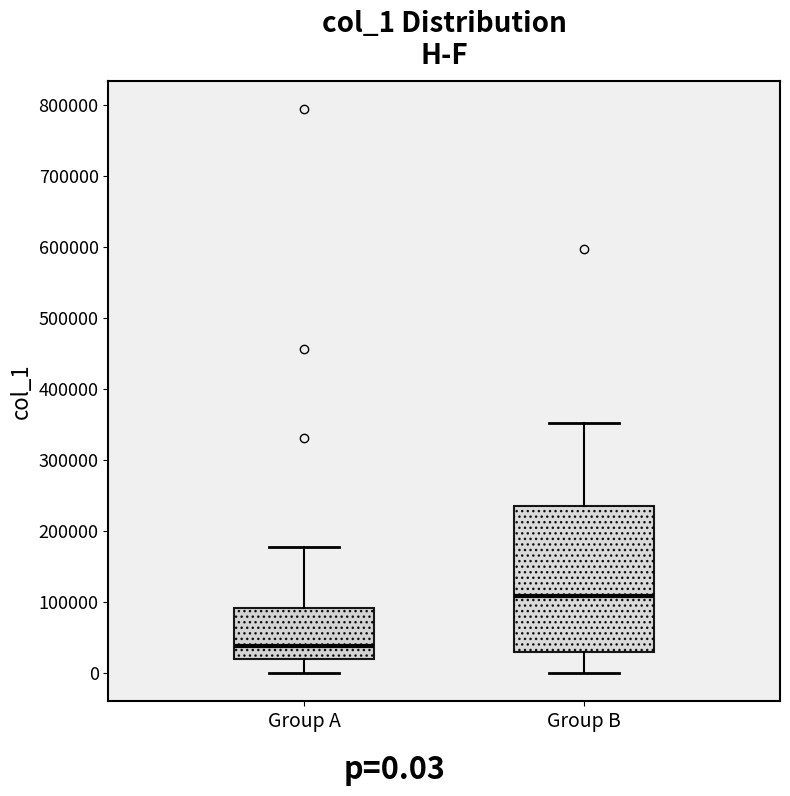

Where does the upper whisker of the box for Group B end on the y-axis? The values are not printed on the chart, so give them approximately, as read against the axis.

350000